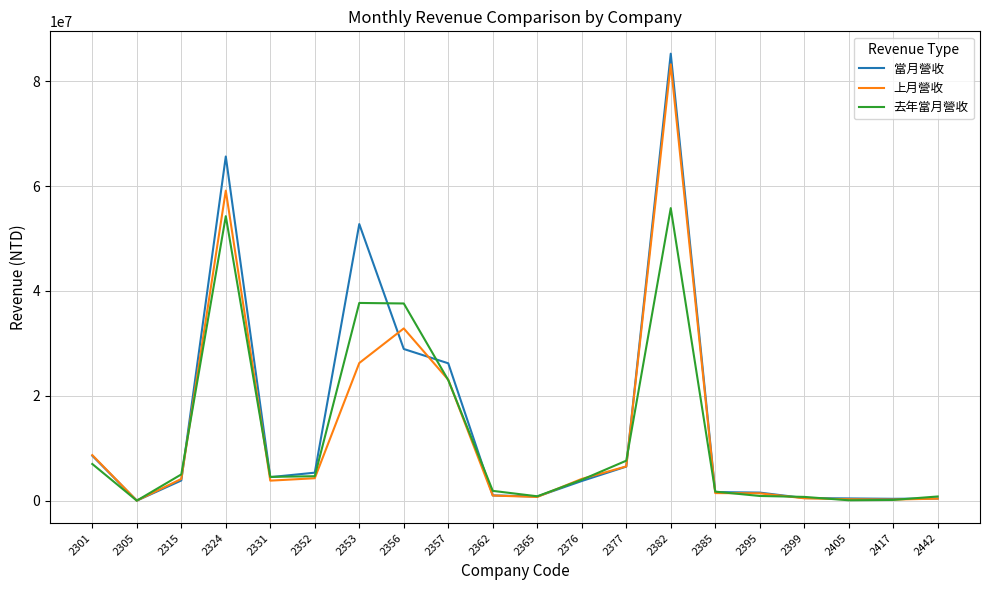

Is the value of 當月營收 at 2377 greater than the value of 上月營收 at 2352?

Yes